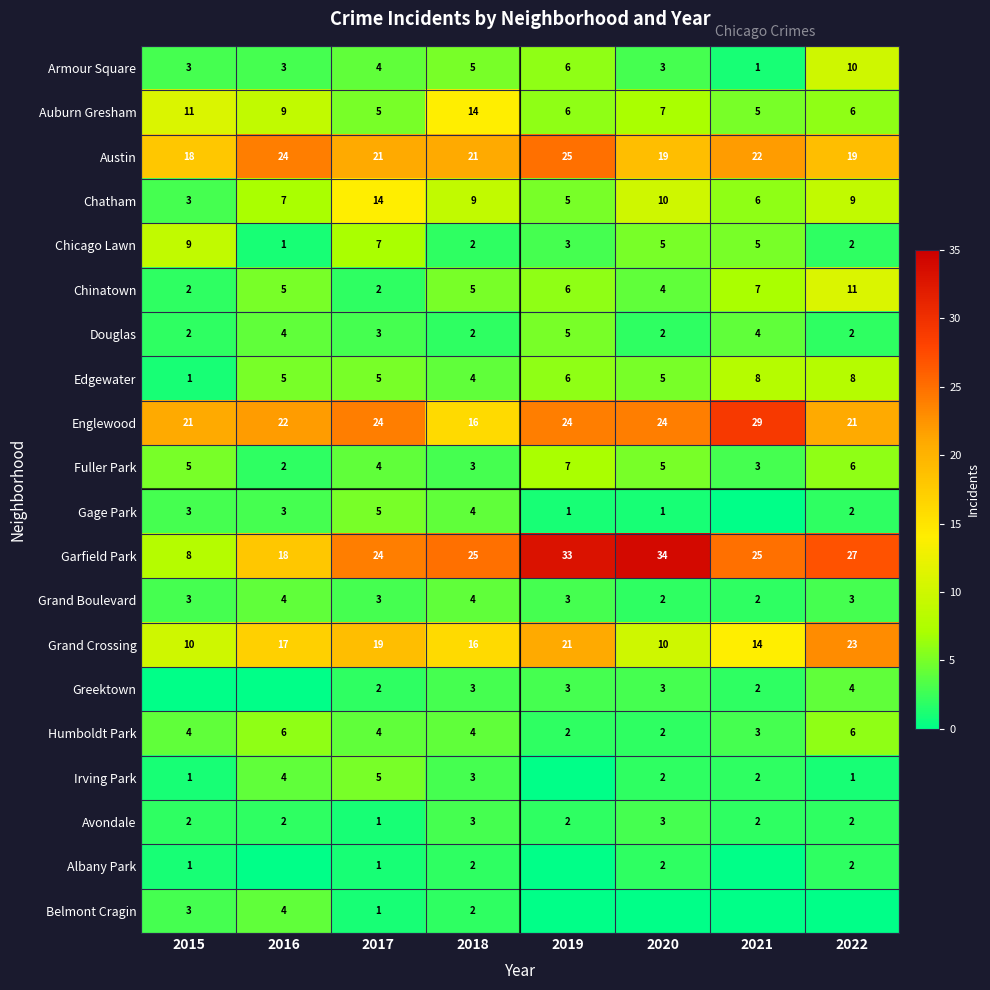

Where is Englewood nearest to the value 22?

2016